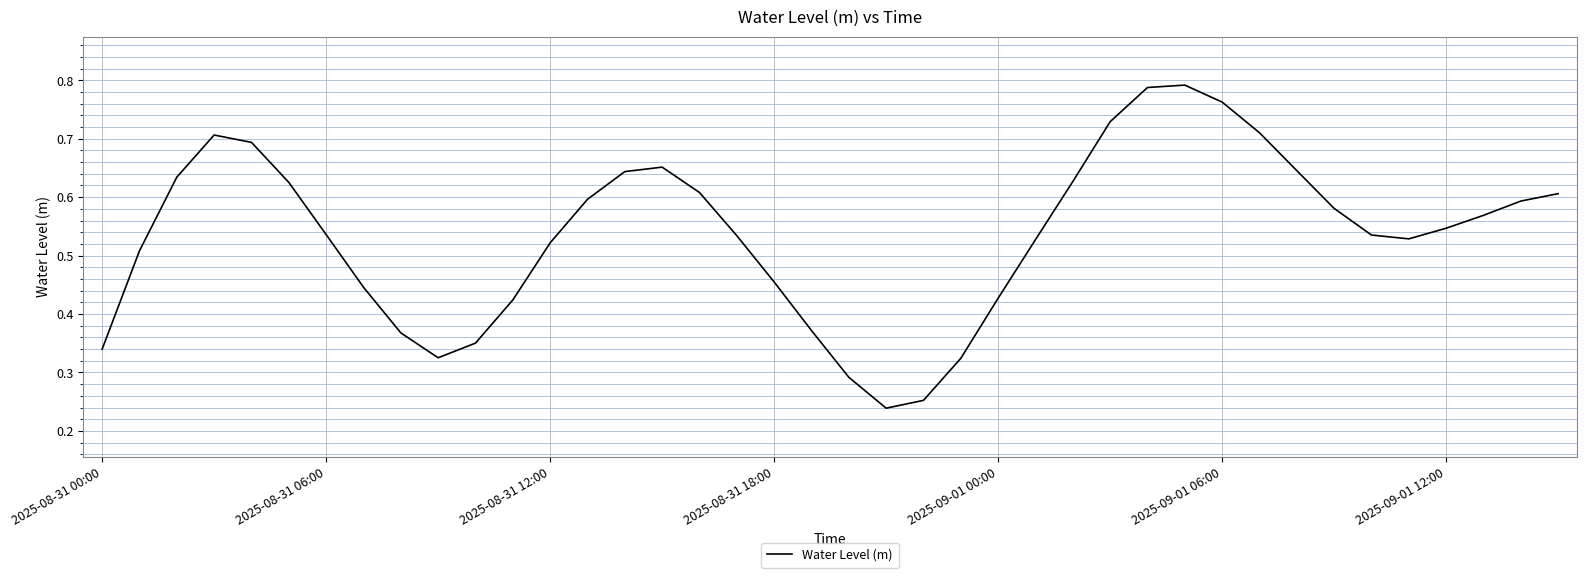

How many lines are shown in the chart?

1